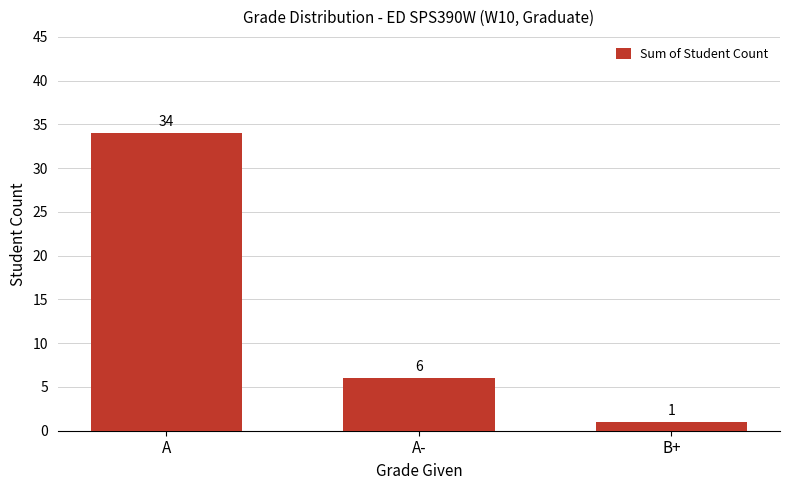

The value at A is 22. True or false?

False